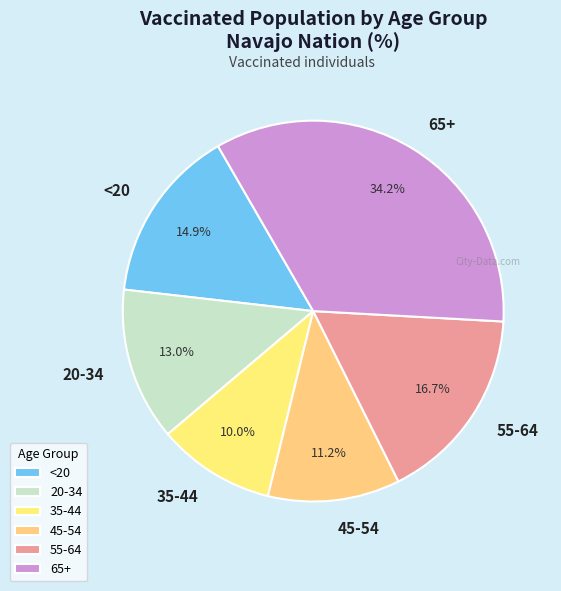

Is it true that 55-64 is 17% of the pie?

True